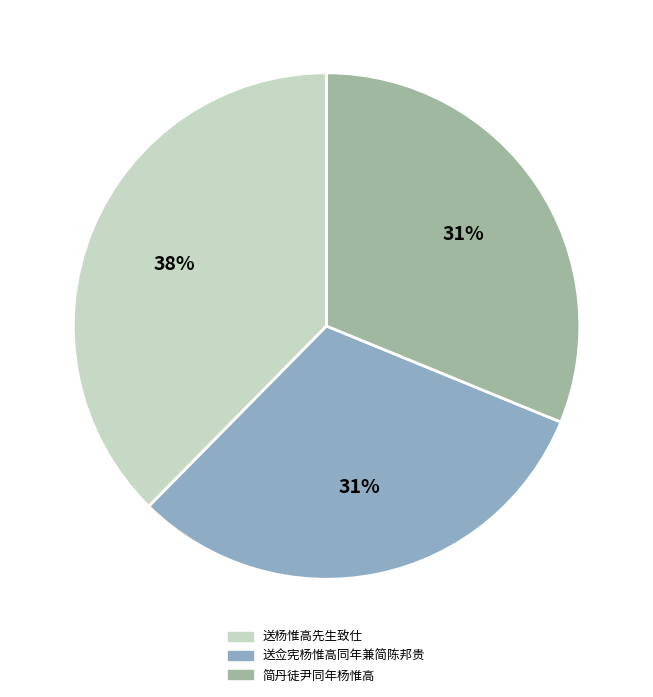

Is 送杨惟高先生致仕 the majority of the pie?

No